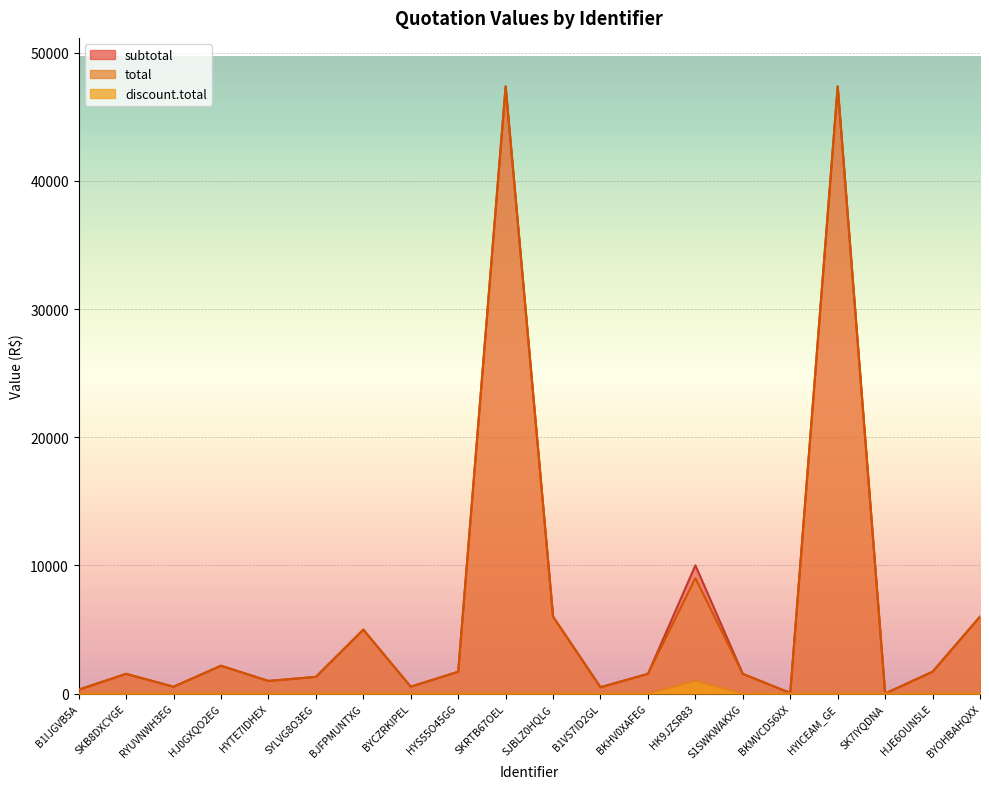

Is it true that discount.total equals 529.4 at SK7IYQDNA?

False